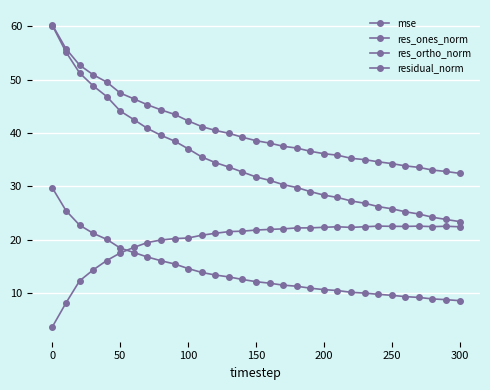

How many data points does each series have?

31